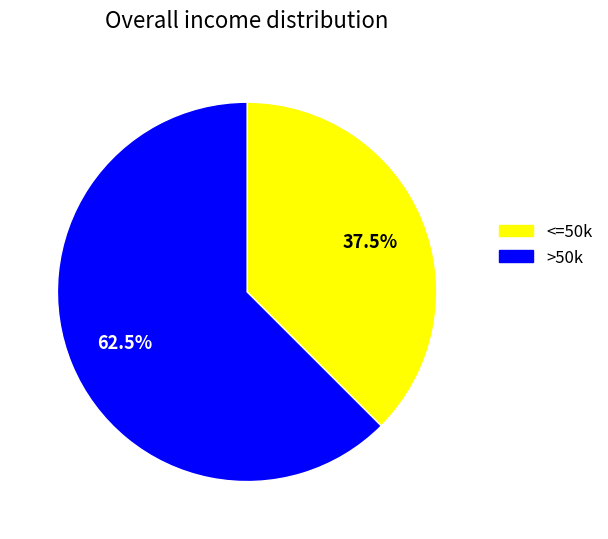

Is there a majority slice in this chart?

Yes